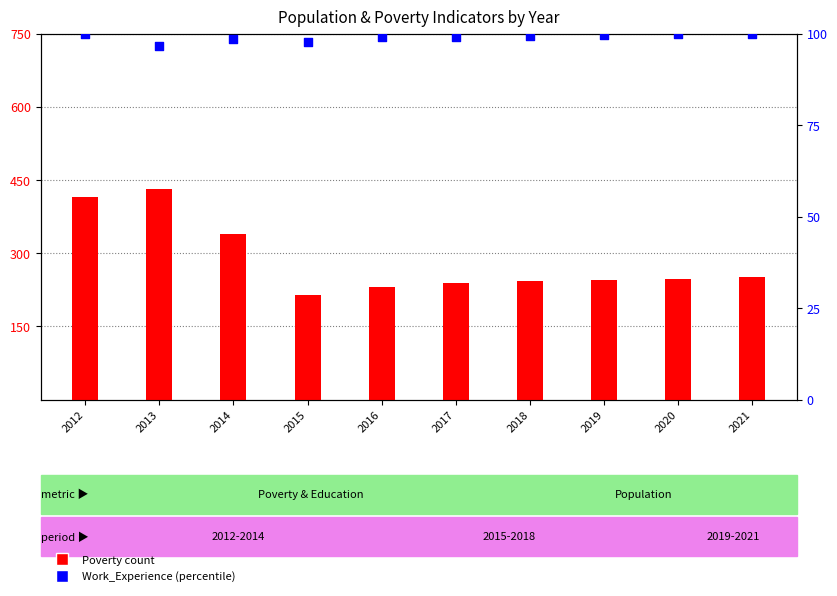

At how many categories does at least one series exceed 165?

10